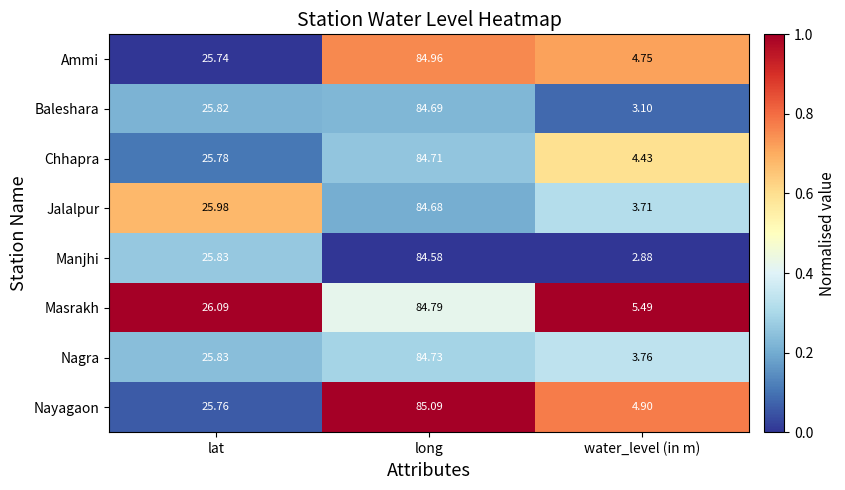

Which series has the widest spread of values?

Manjhi